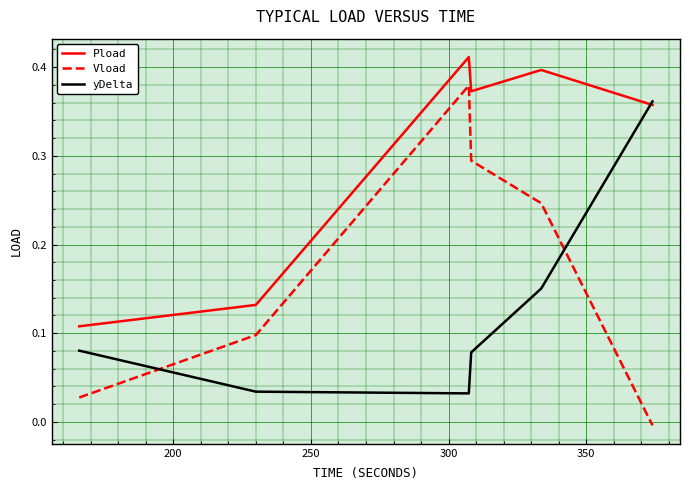

Which series has the largest total across all categories?

Pload